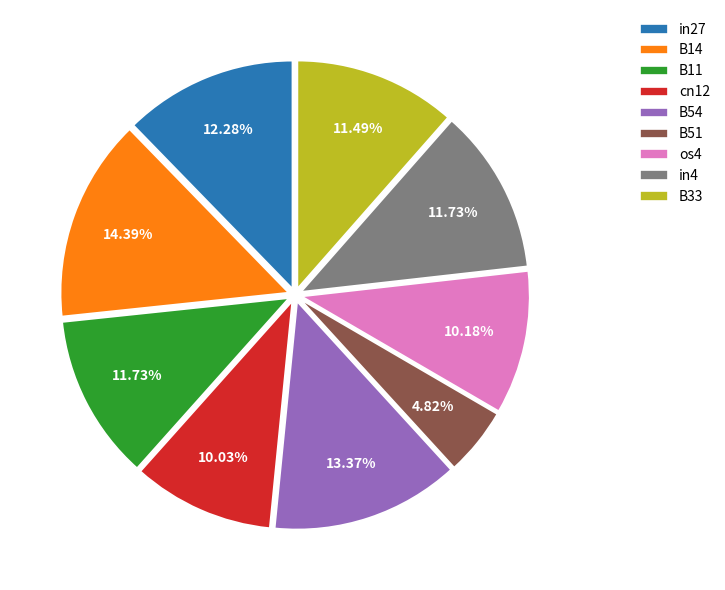

What percentage is the B51 slice, to the nearest percent?

5%